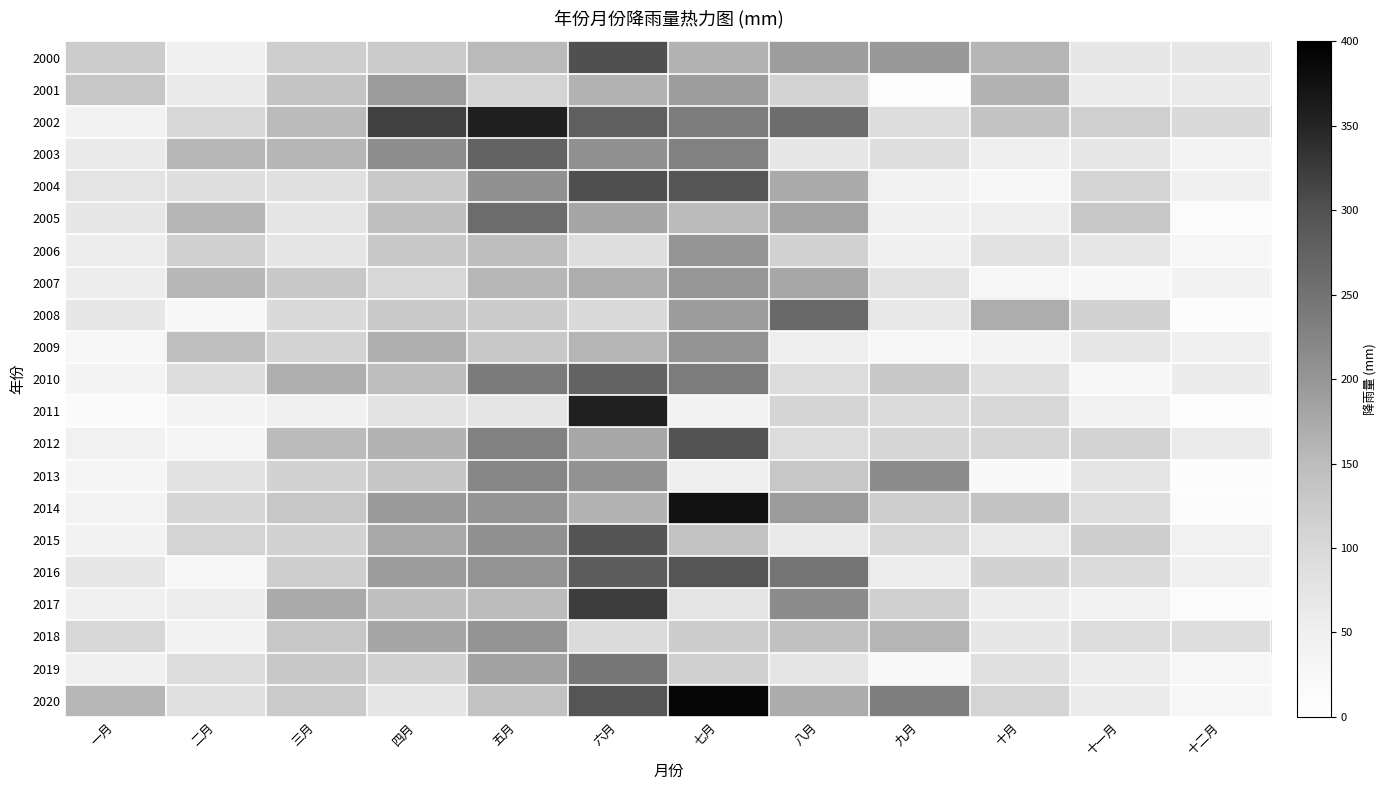

At how many categories does at least one series exceed 195?

6